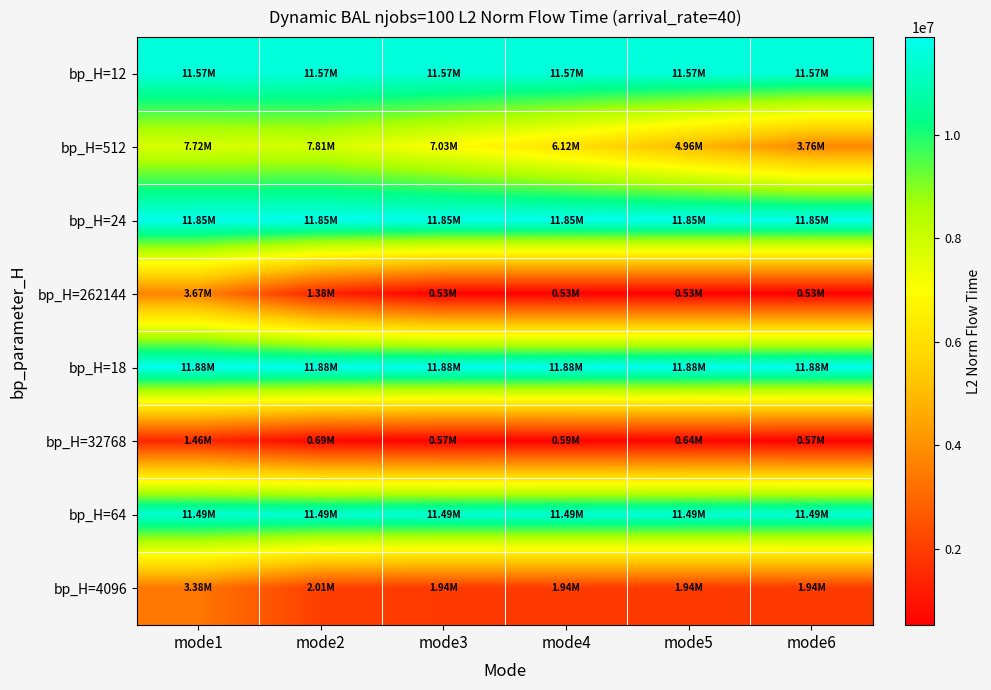

At how many categories does at least one series exceed 8716326?

6